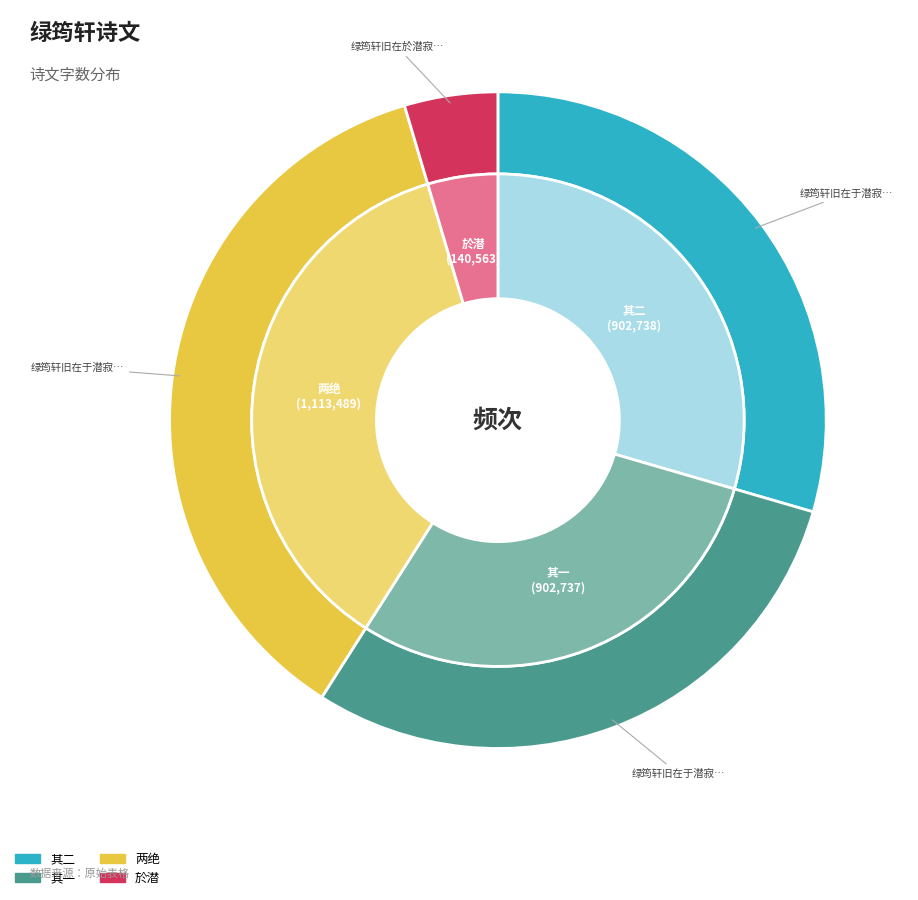

Approximately how many times larger is the value at 绿筠轩旧在于潜寂照寺今移立县治之东竹间凿小池植莲为赋两绝 其一 compared to 绿筠轩旧在于潜寂照寺今移立县治之东竹间凿小池植莲为赋两绝 其二?

1.0